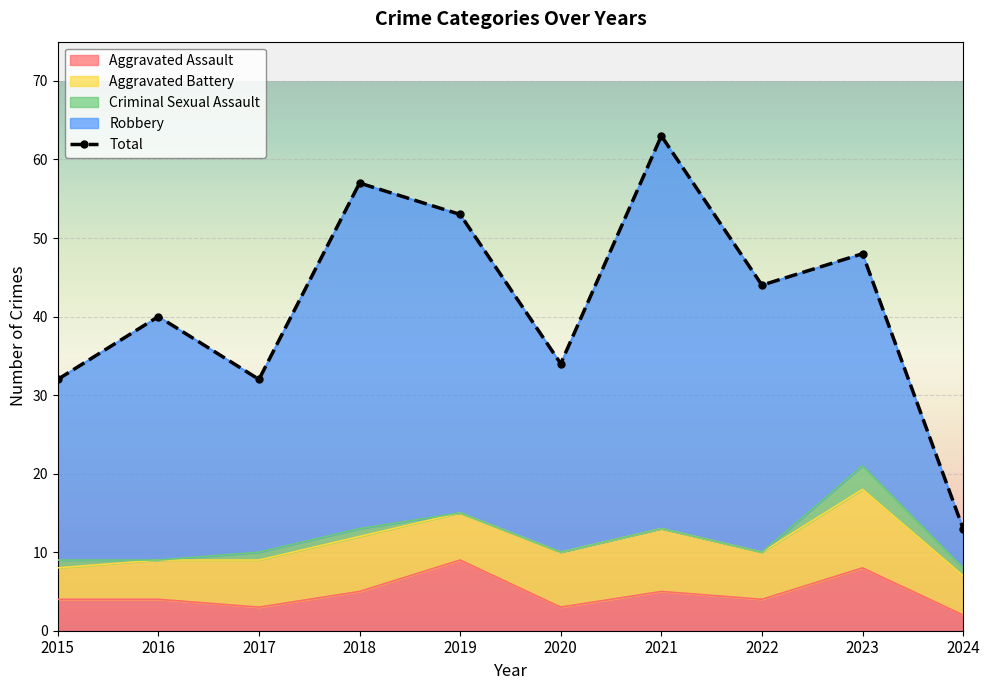

What is the maximum value for Aggravated Assault?

9